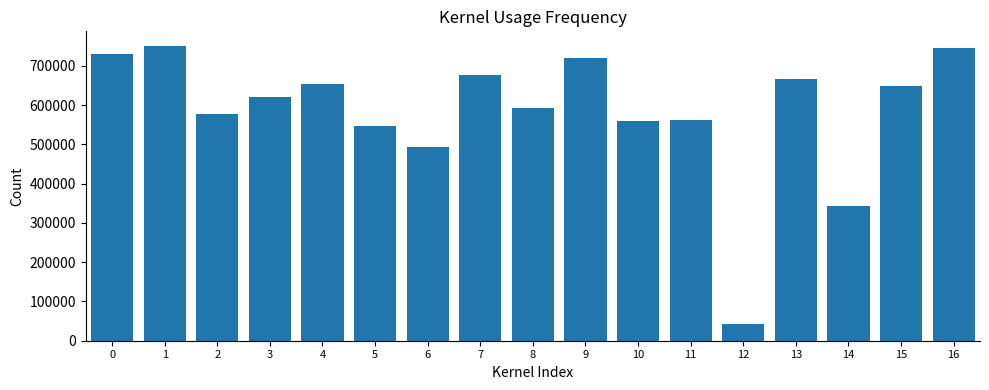

How many bars are there in total?

17